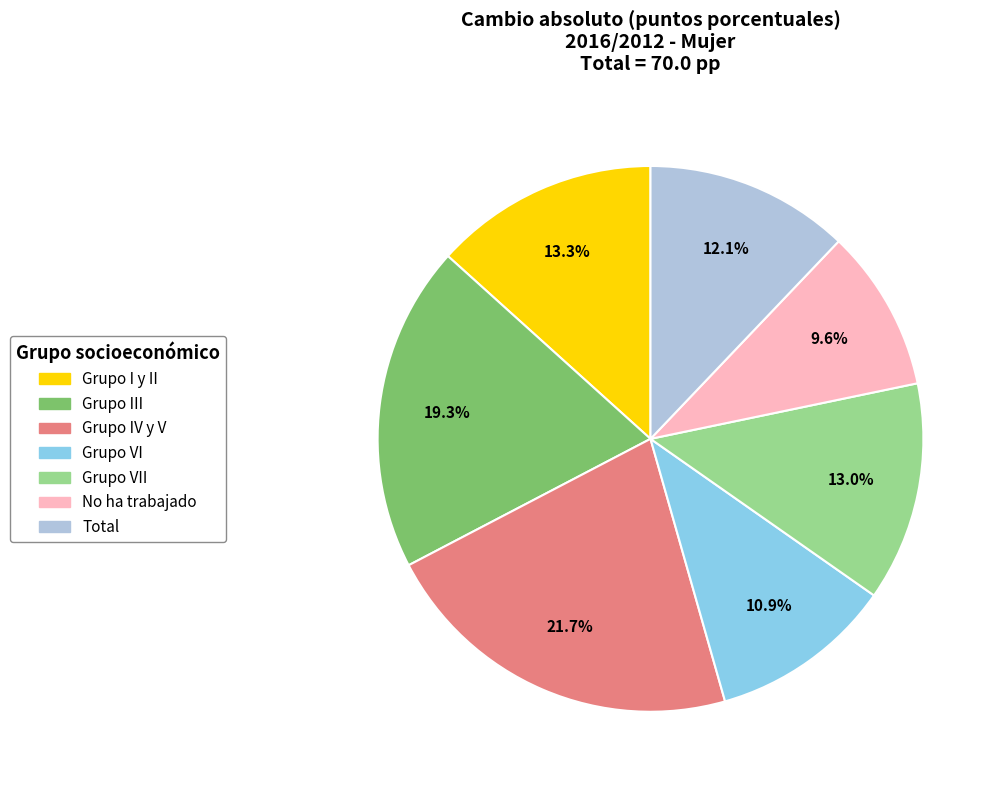

What portion of the pie excludes Grupo IV y V?

78.3%